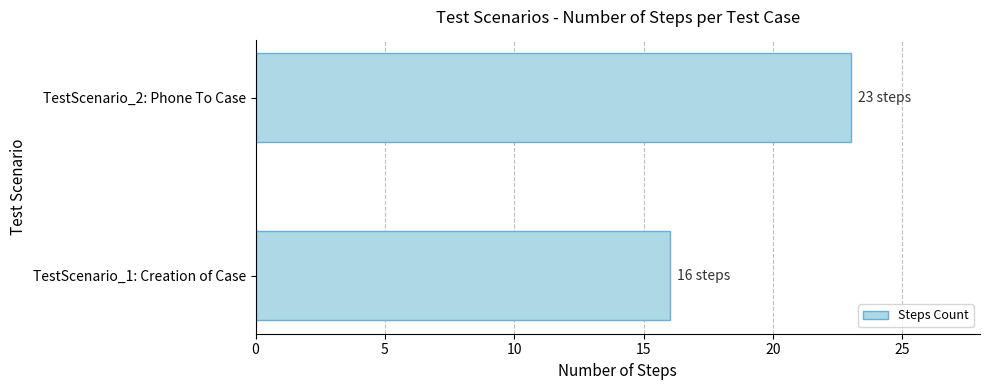

What is the greatest value displayed?

23